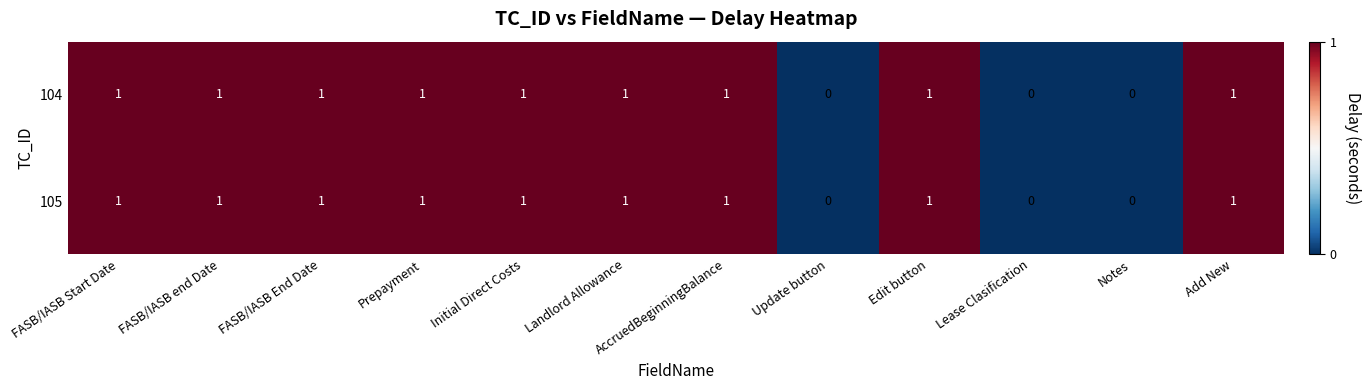

What is the sum of all 105 values?

9